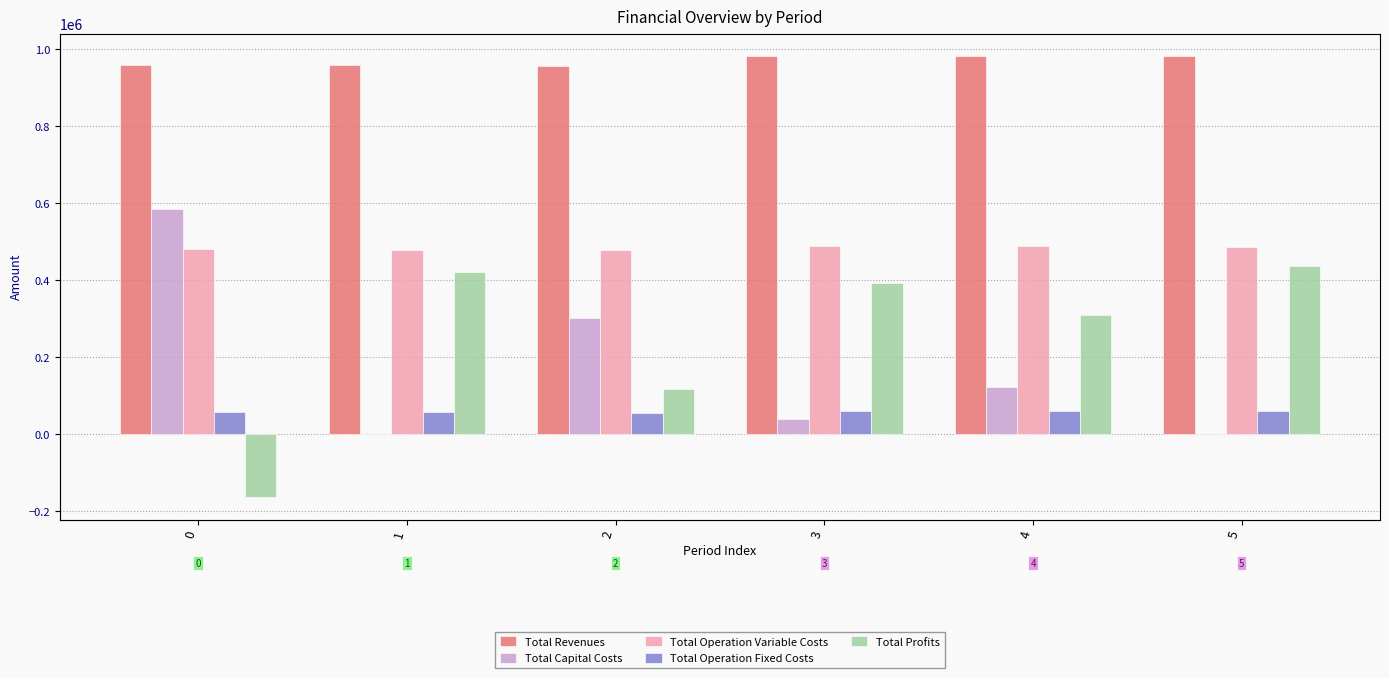

How many categories are shown in the chart?

6